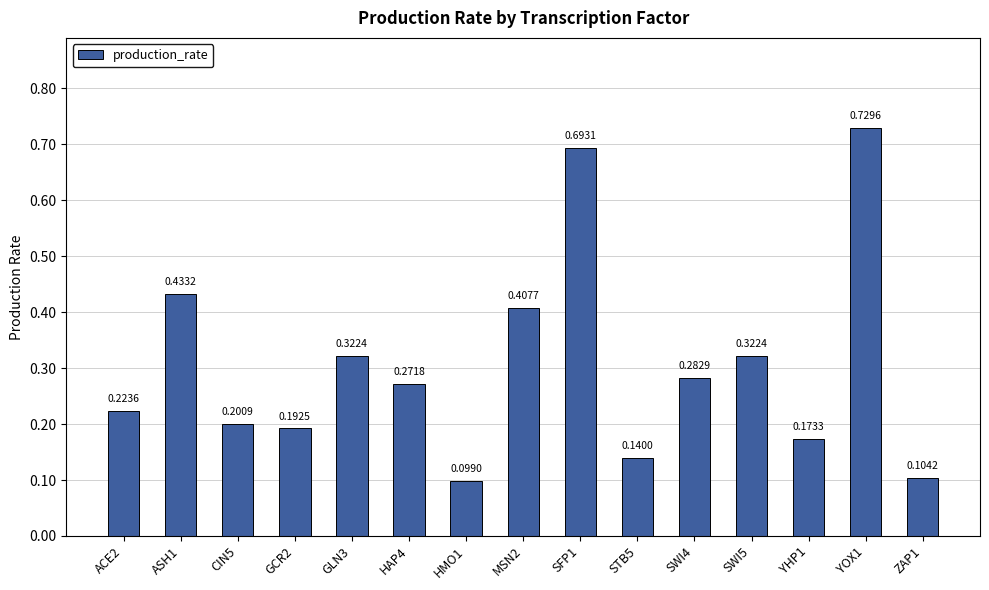

Between HMO1 and SWI4, which is larger?

SWI4